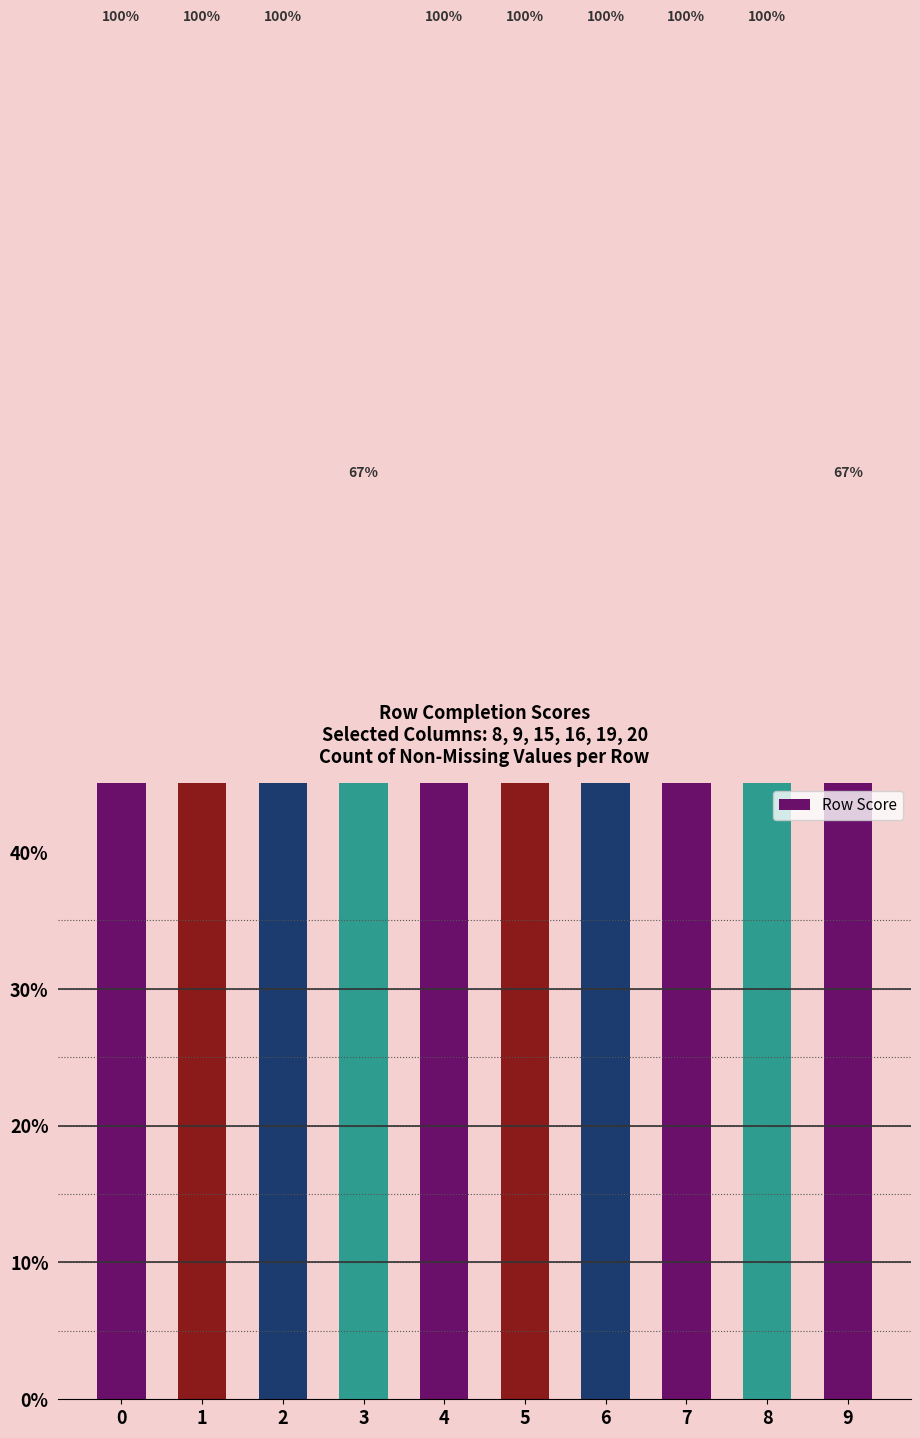

Is it true that the value at 1 is 31.8?

False